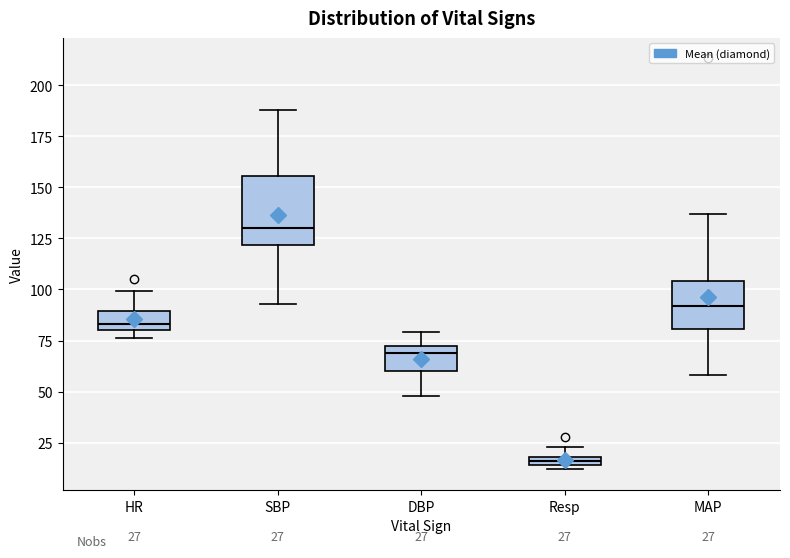

Which box has the highest median line?

SBP